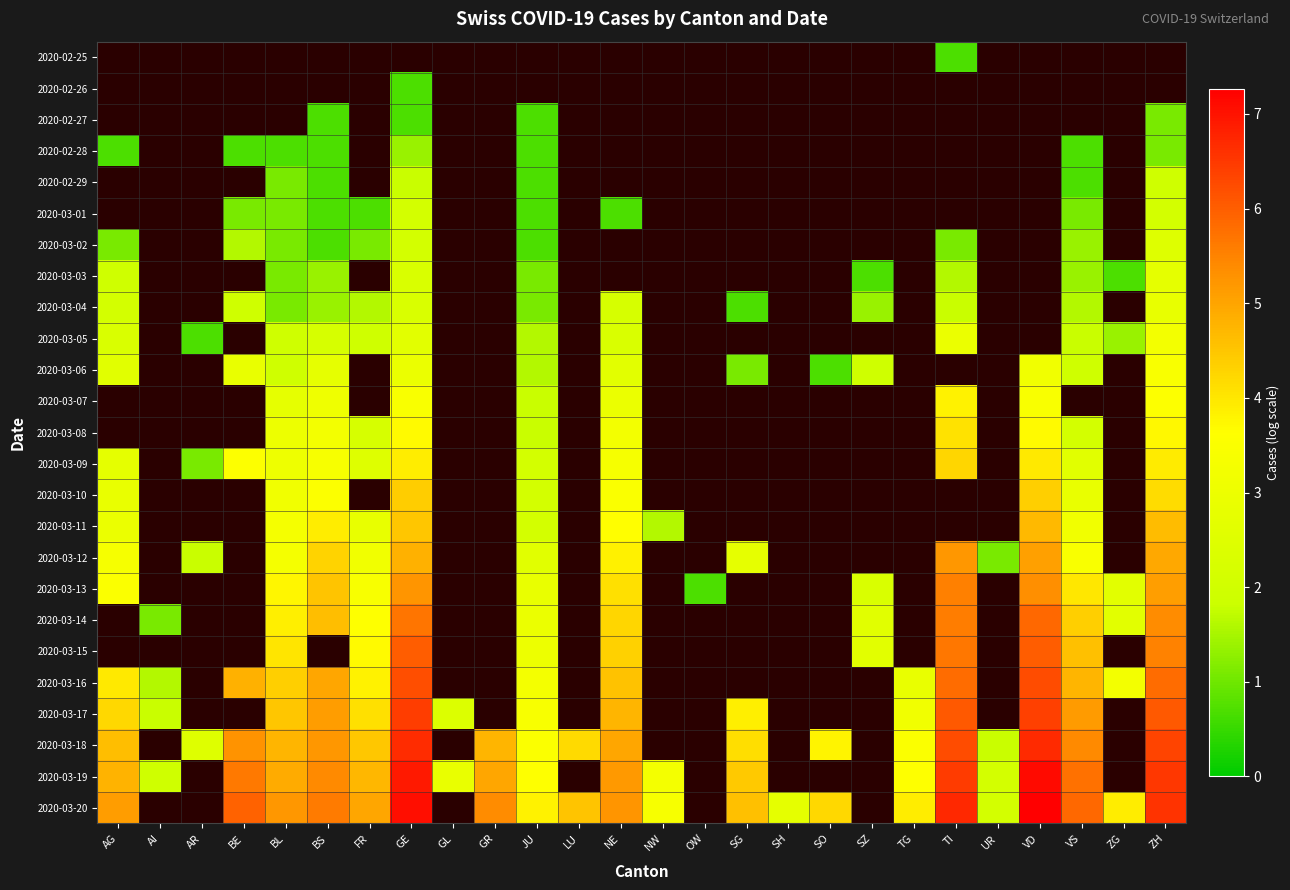

Count the number of data series in this chart.

25